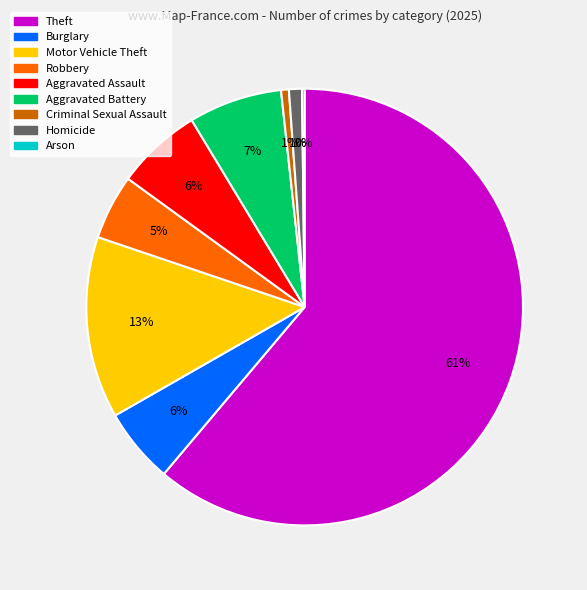

Do Aggravated Battery and Robbery together represent more than half of the pie?

No